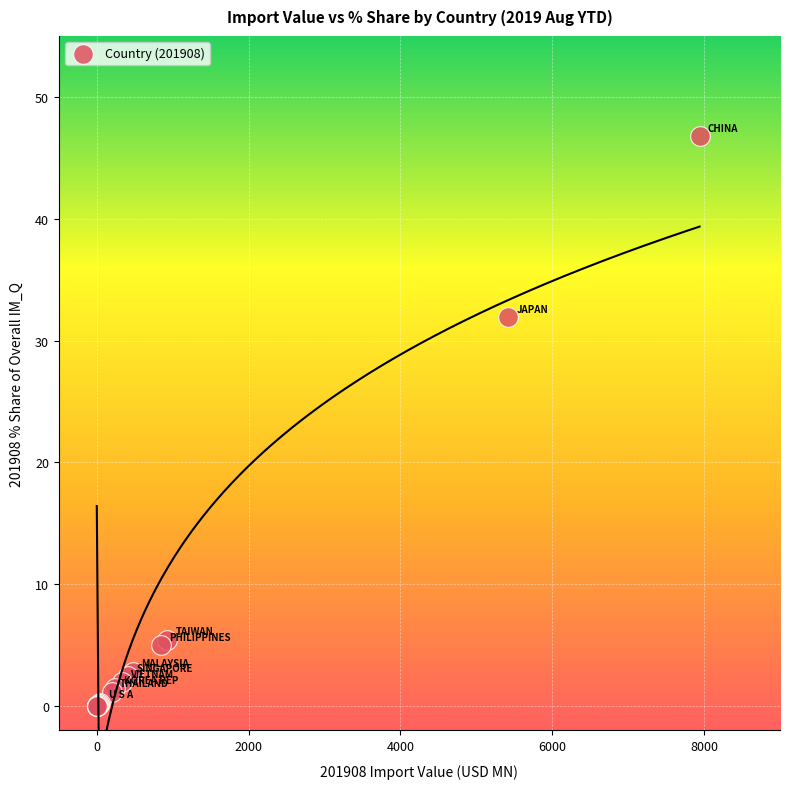

What Y value in the scatter plot is closest to 23?

31.9